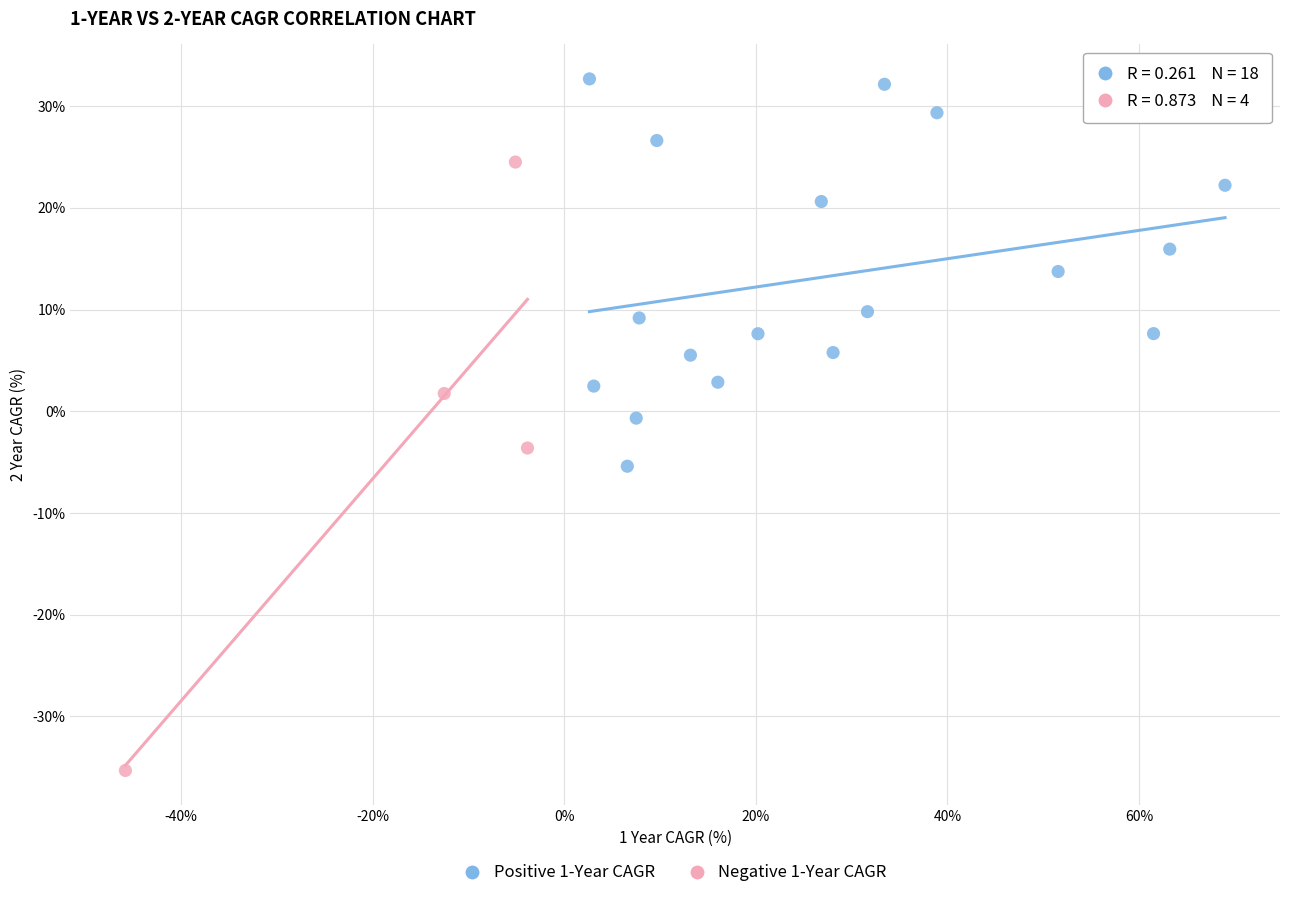

Which series has the widest spread of Y values?

Negative 1-Year CAGR